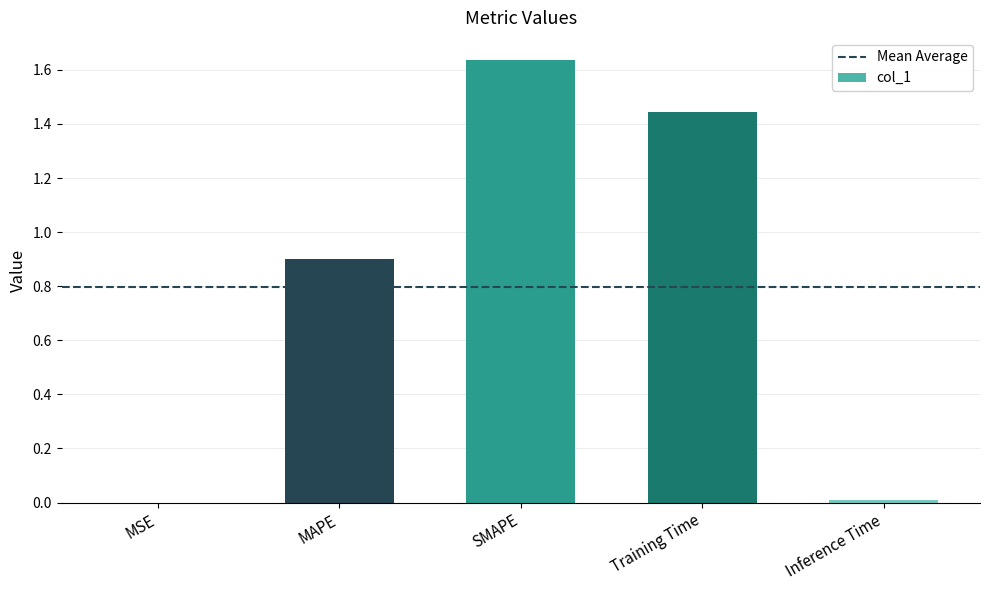

What is the sum of the values at Training Time and SMAPE?

3.1